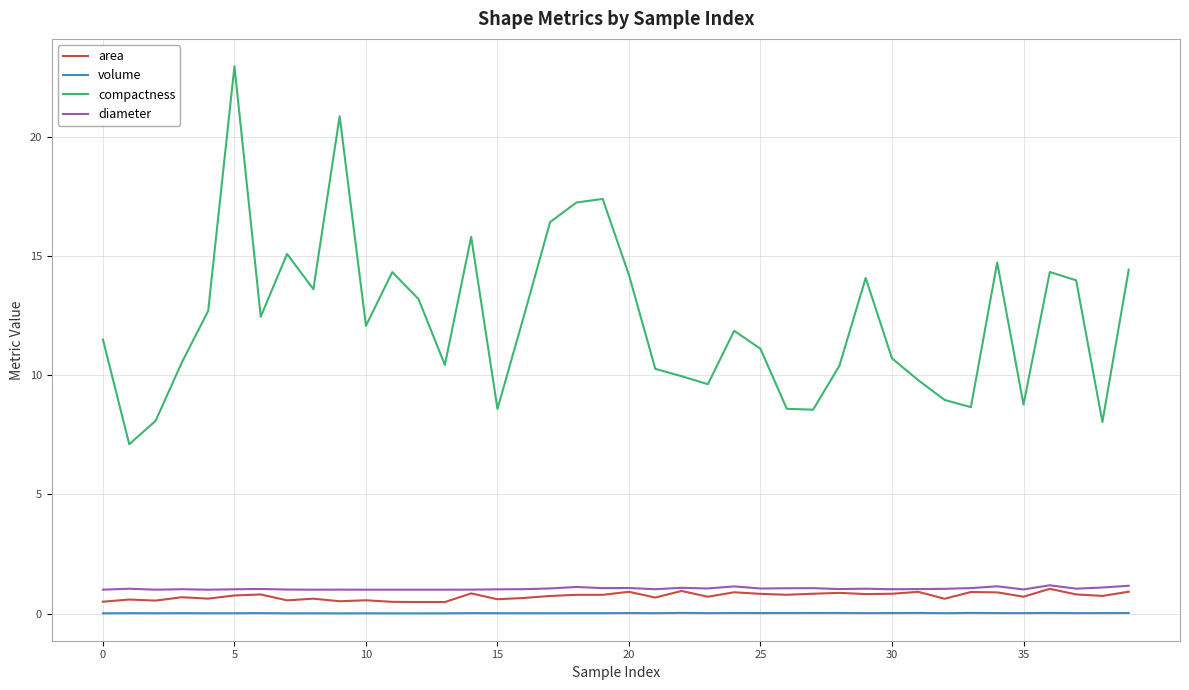

Which series has the widest spread of values?

compactness